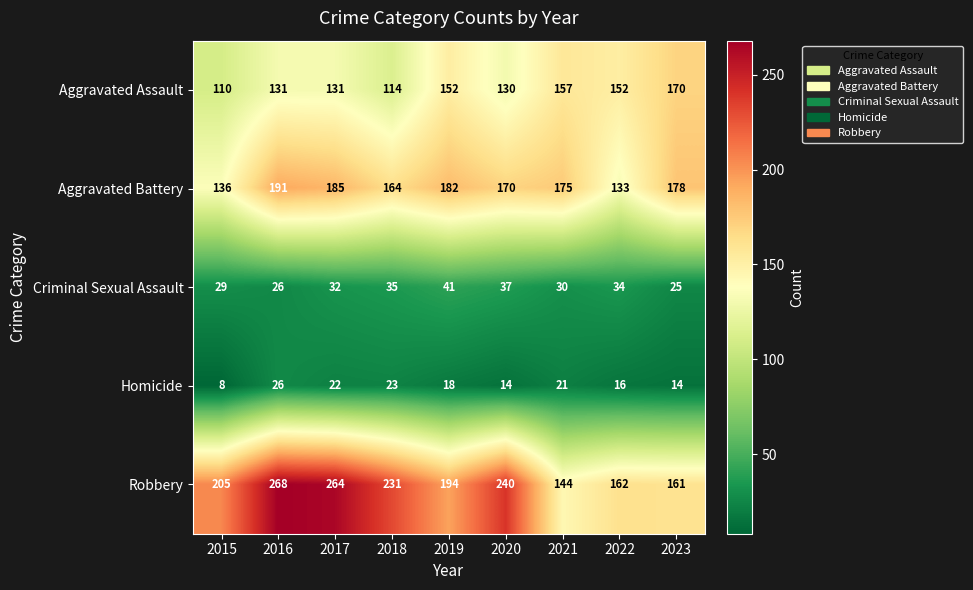

Which series has the largest total across all categories?

Robbery